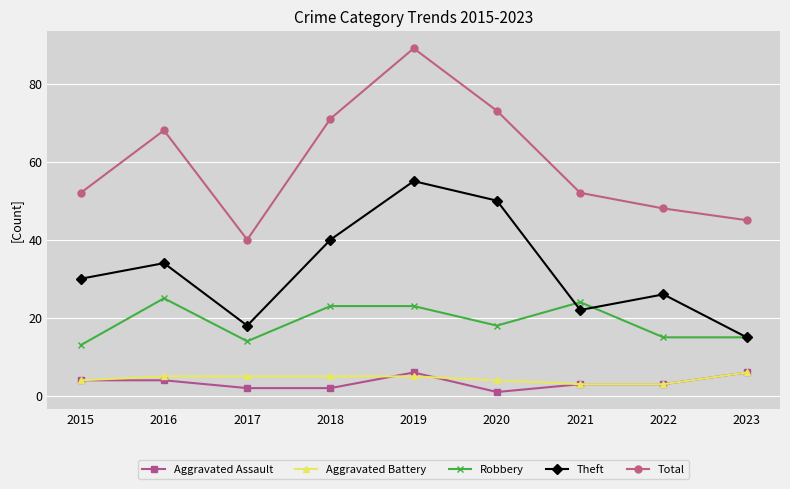

Reading right to left, what are all the values shown in this chart?

Aggravated Assault: 6	3	3	1	6	2	2	4	4
Aggravated Battery: 6	3	3	4	5	5	5	5	4
Robbery: 15	15	24	18	23	23	14	25	13
Theft: 15	26	22	50	55	40	18	34	30
Total: 45	48	52	73	89	71	40	68	52